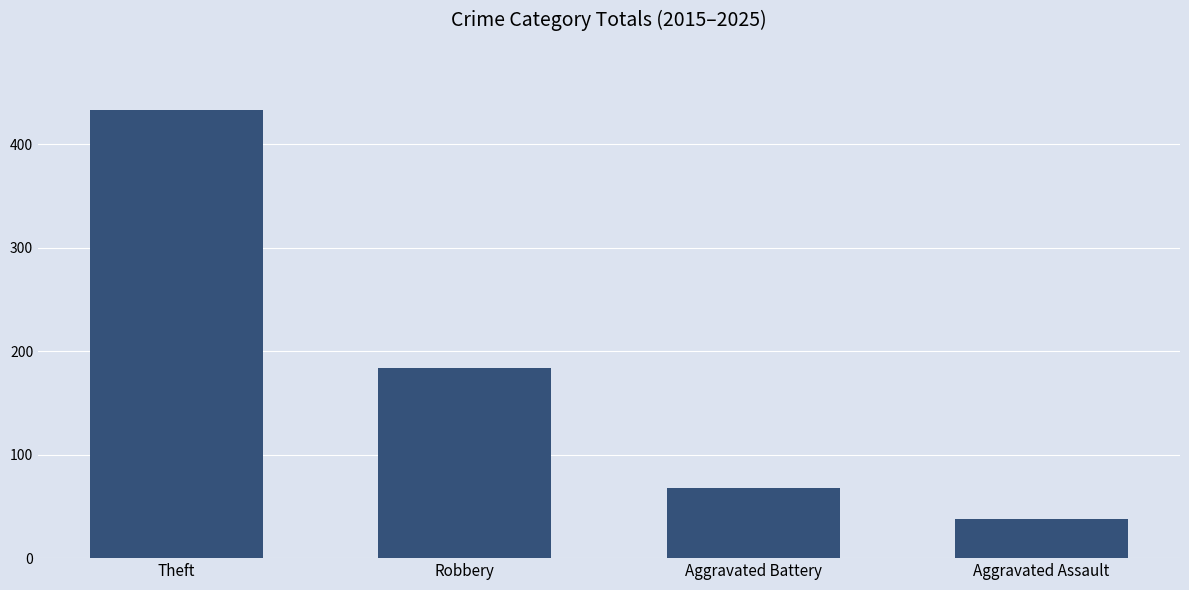

At which category does the chart reach its peak across all series?

Theft